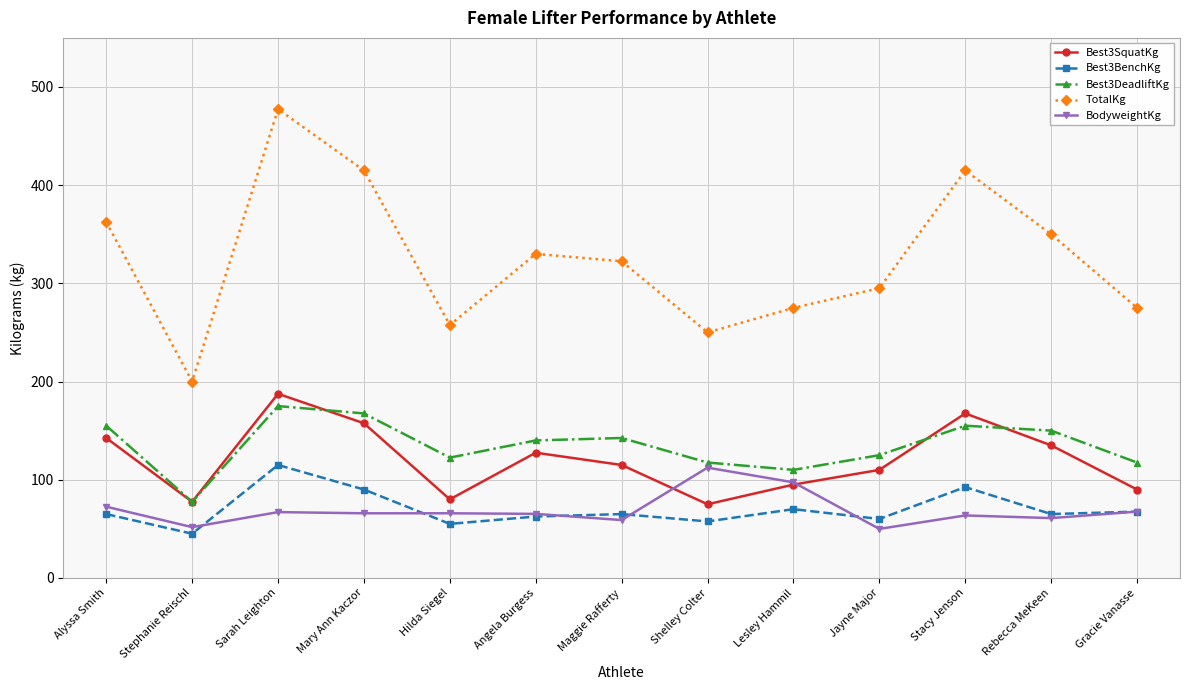

How many interior local valleys does the Best3DeadliftKg series have?

3